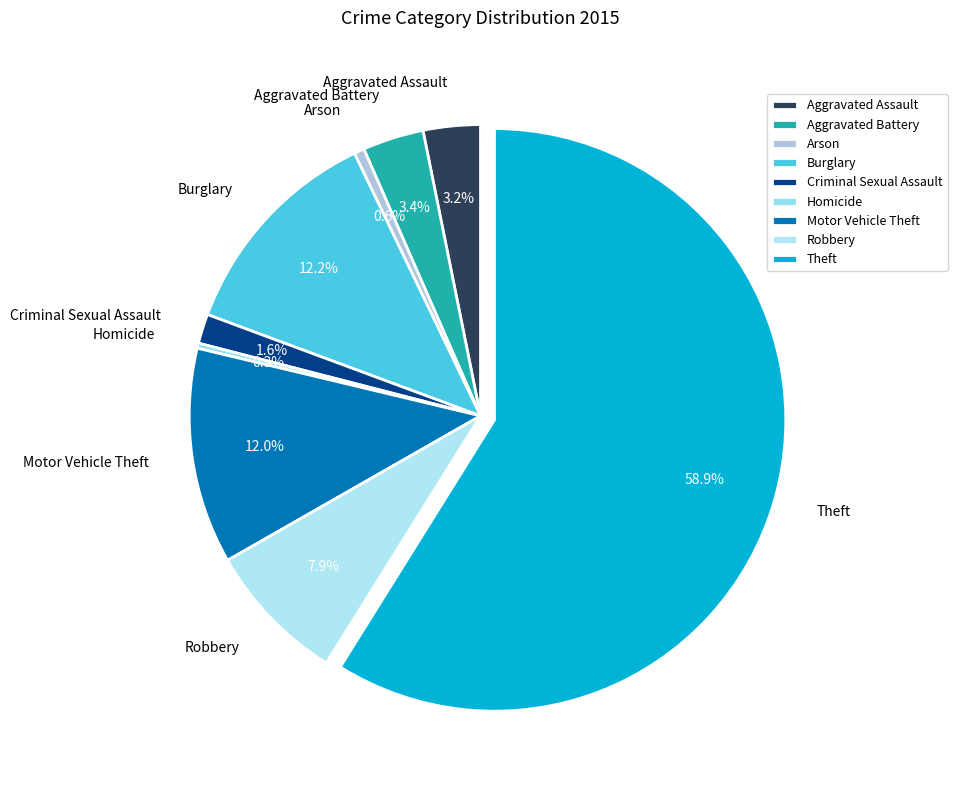

To the nearest percent, what is the combined percentage of Burglary and Aggravated Battery?

16%